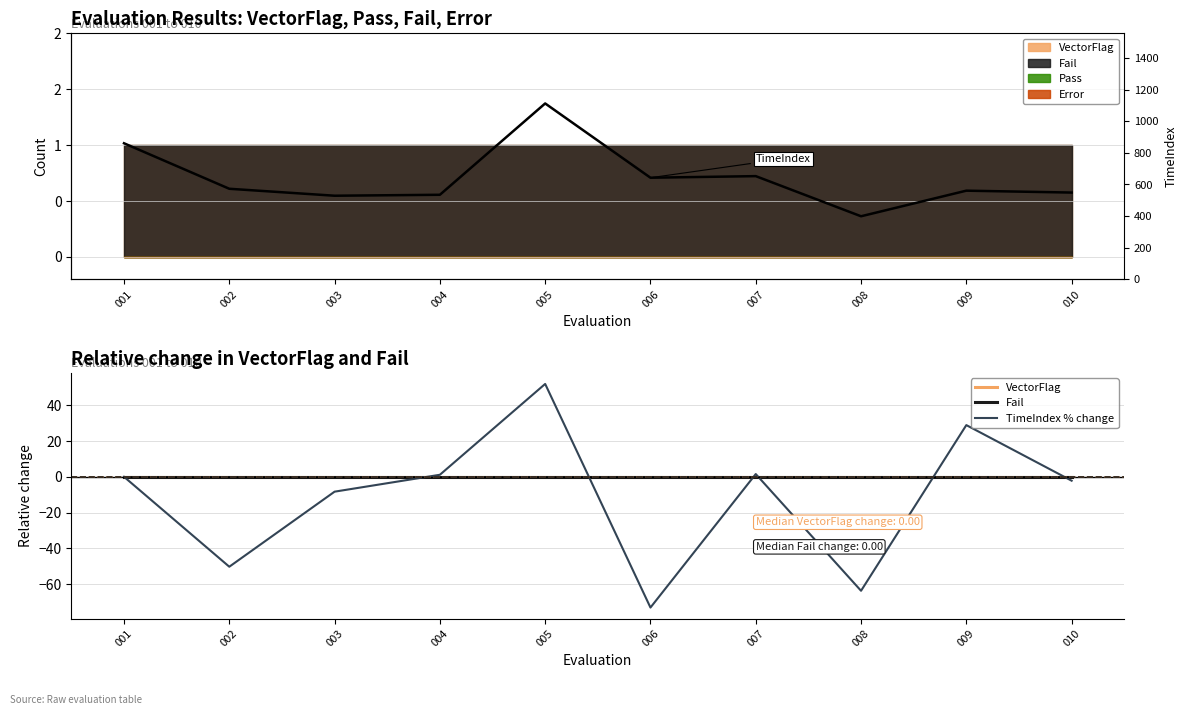

How many positive values does the TimeIndex % change series have?

4